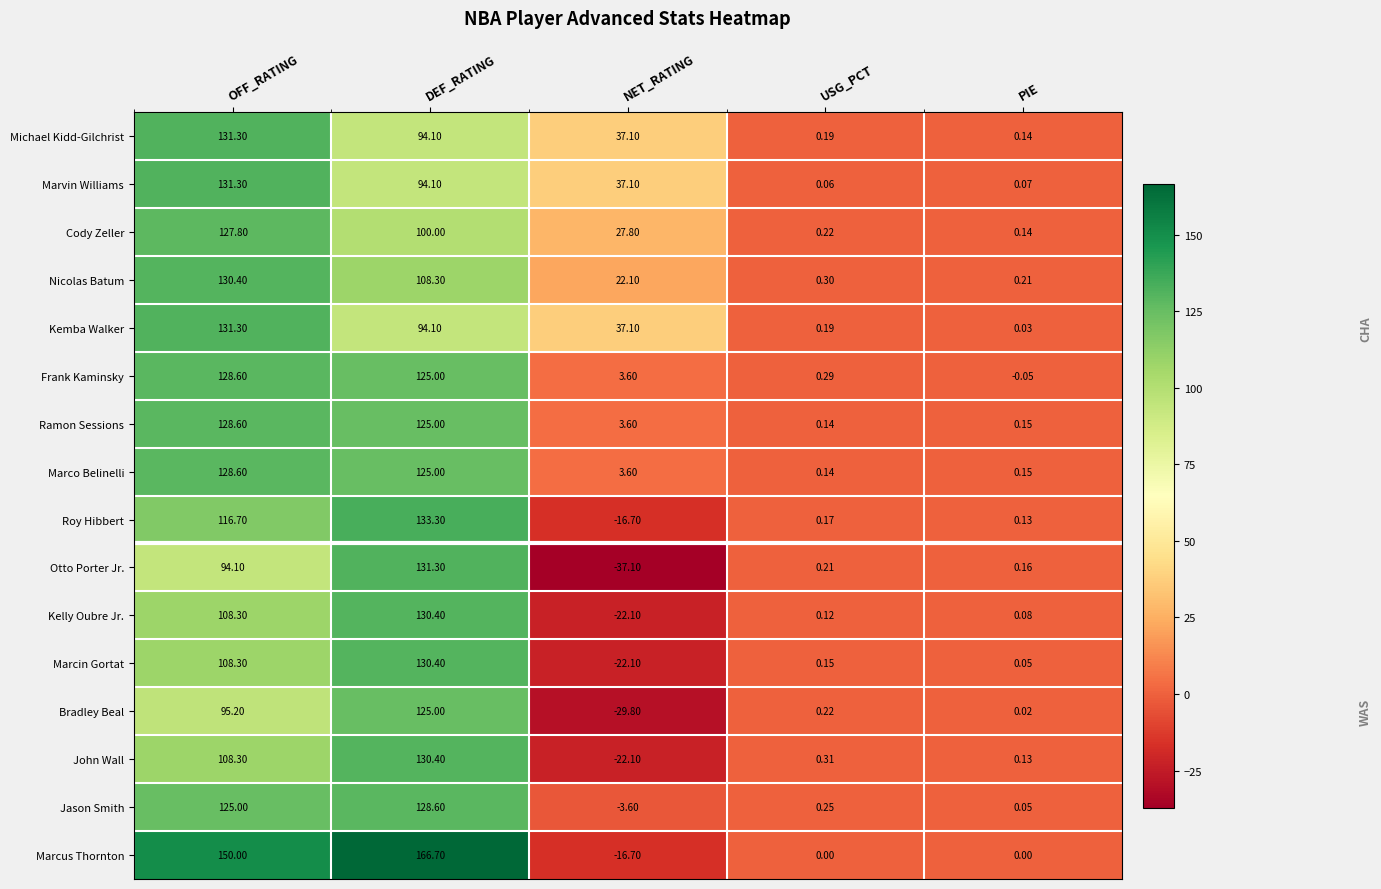

Between DEF_RATING and NET_RATING, which series saw the biggest shift?

Marcus Thornton